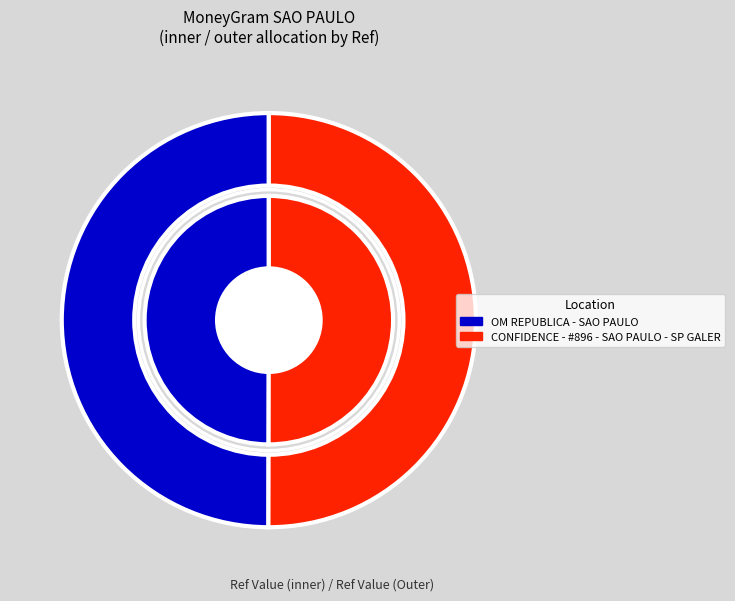

Which category has the biggest portion of the pie?

CONFIDENCE - #896 - SAO PAULO - SP GALER